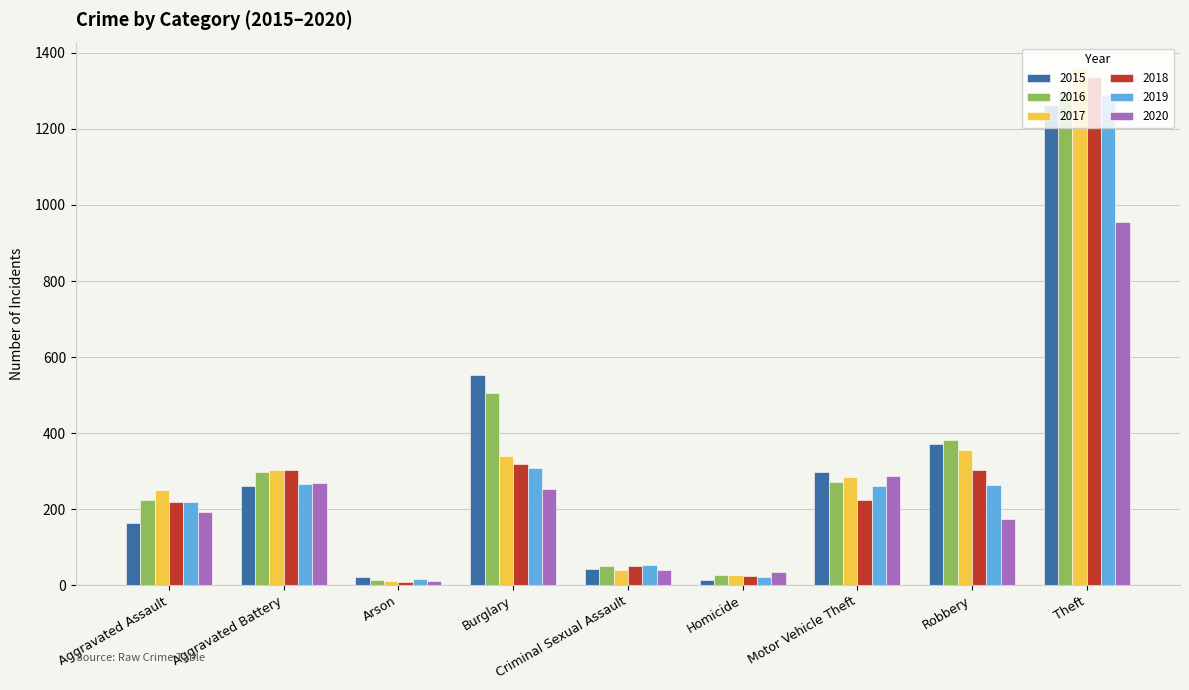

What is the greatest value displayed?

1359